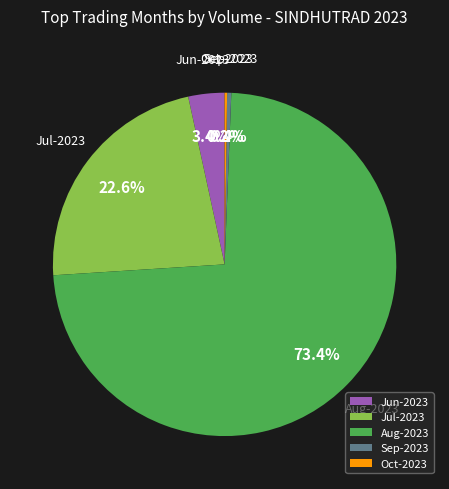

What portion of the pie excludes Jun-2023?

96.6%